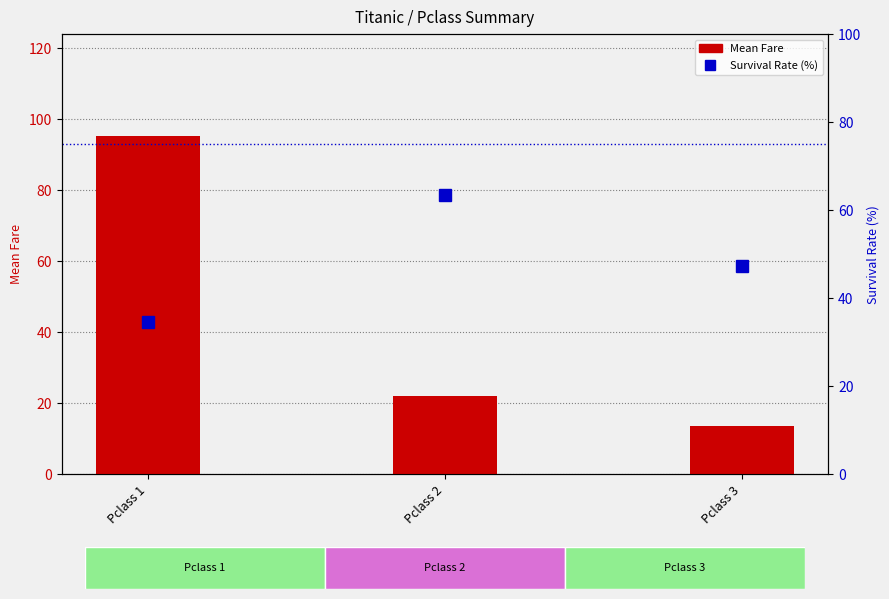

What is the difference between the Survival Rate (%) values at Pclass 1 and Pclass 3?

12.5